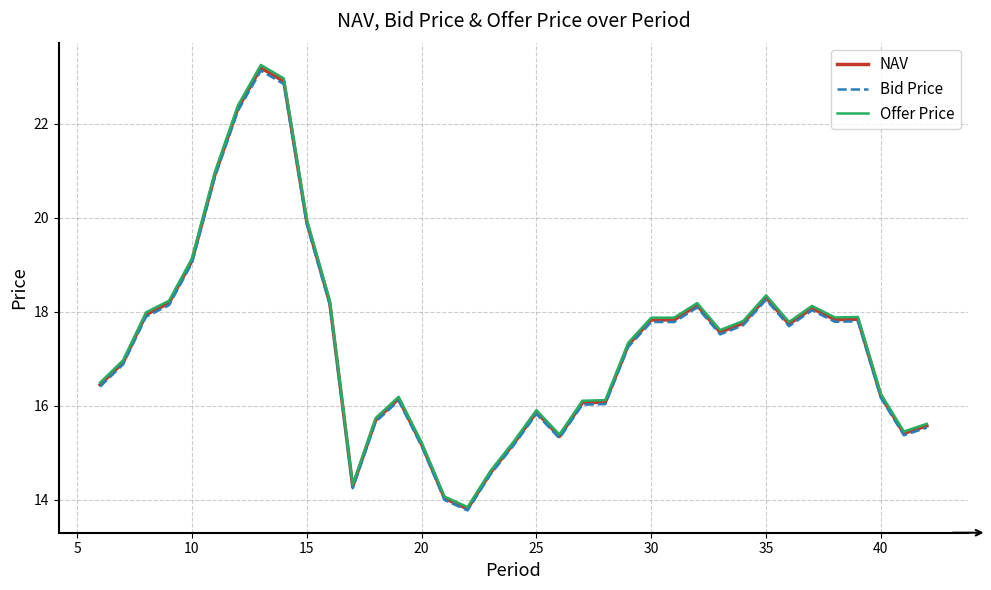

Which series has the widest spread of values?

Offer Price